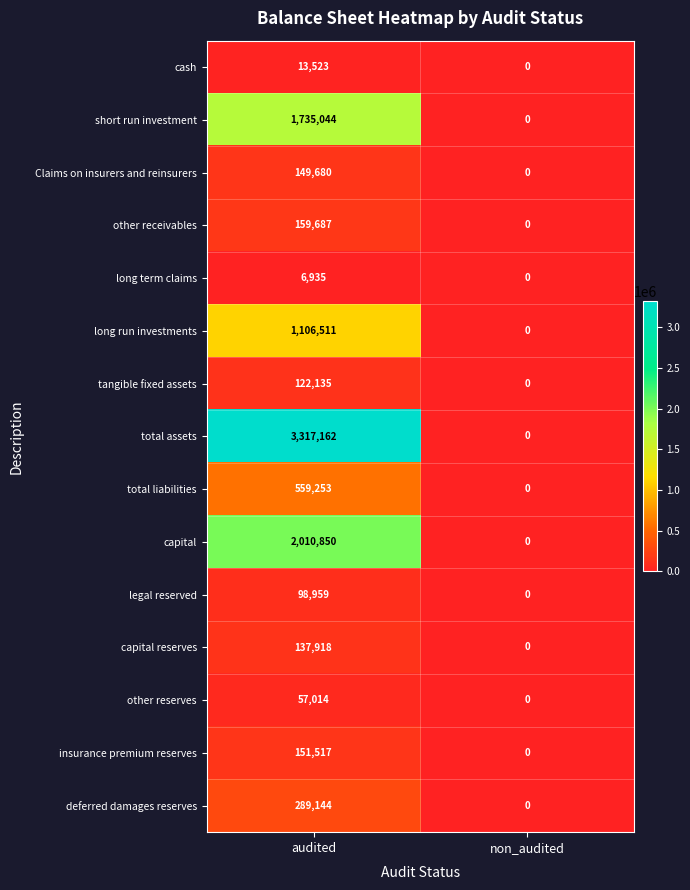

Which series has the widest spread of values?

total assets